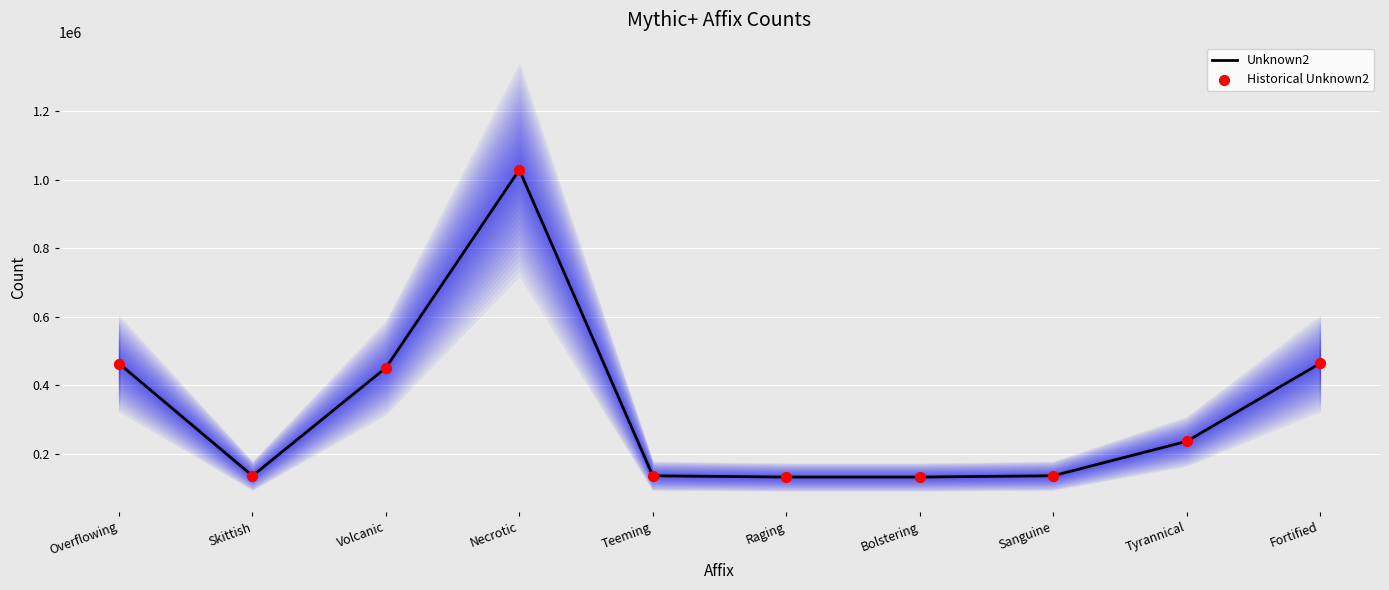

At which category is the sum across all series the highest?

Necrotic